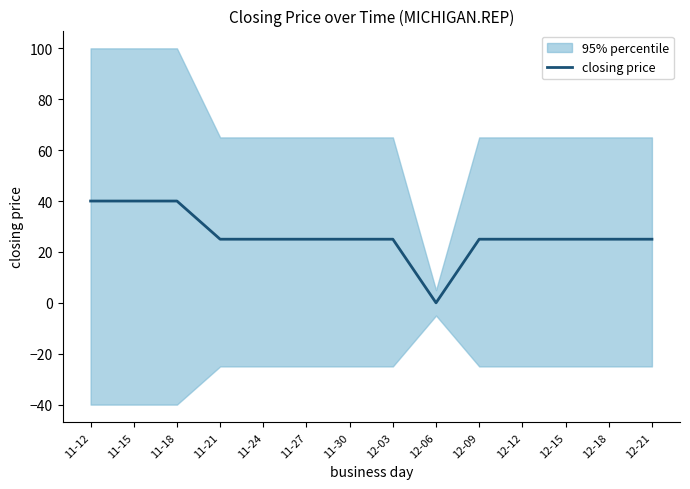

What is the ratio of the value at 11-21 to the value at 12-09?

1.0